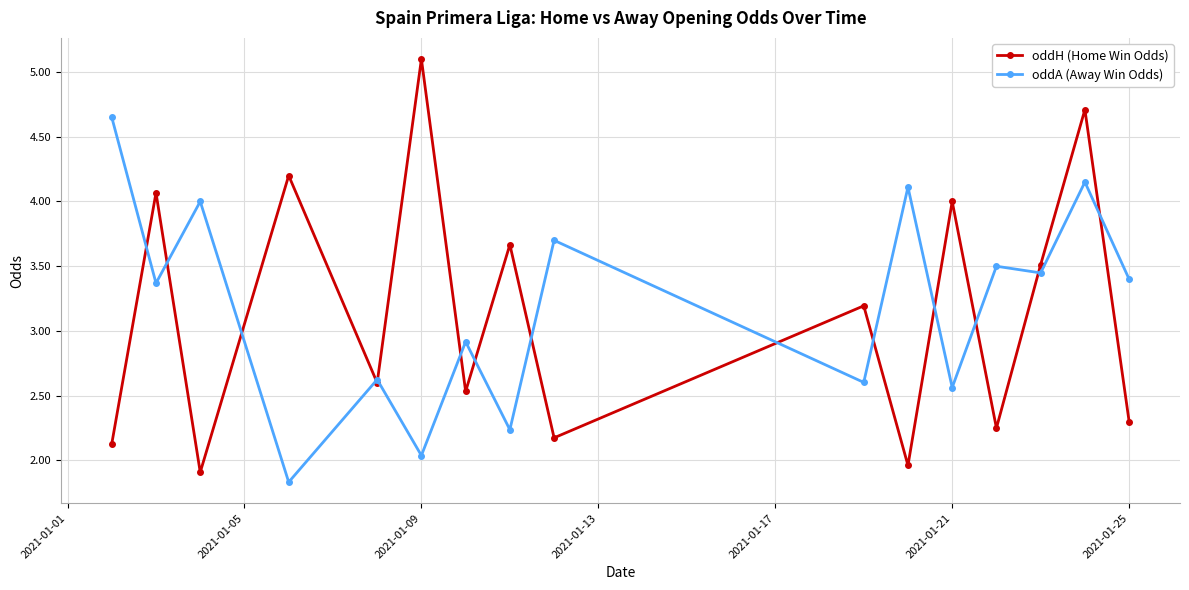

What is the value of the oddH (Home Win Odds) point at the 12th from the left?

4.0